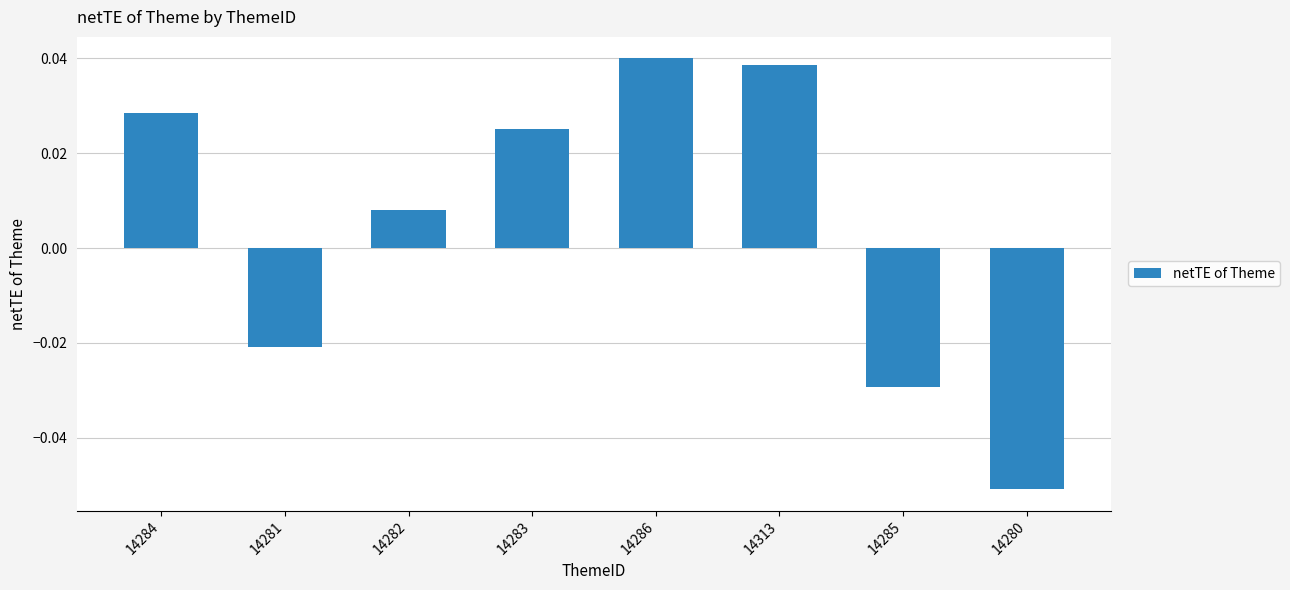

At which category does the chart reach its minimum across all series?

14280